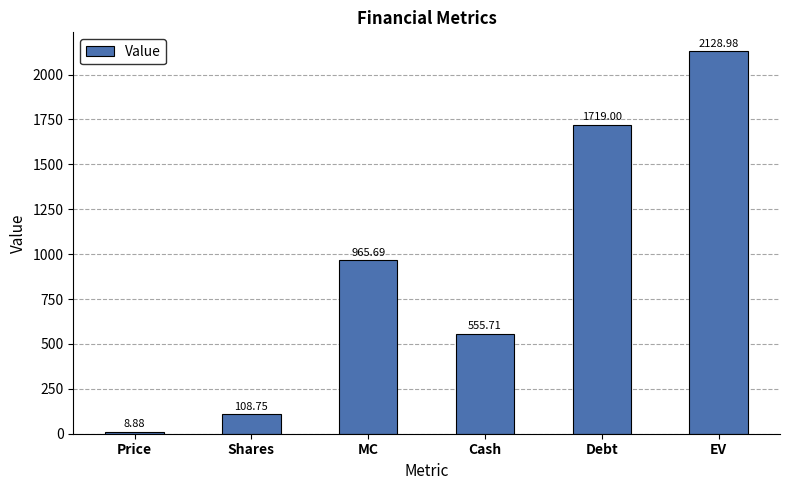

Rank the categories by value from highest to lowest.

EV, Debt, MC, Cash, Shares, Price